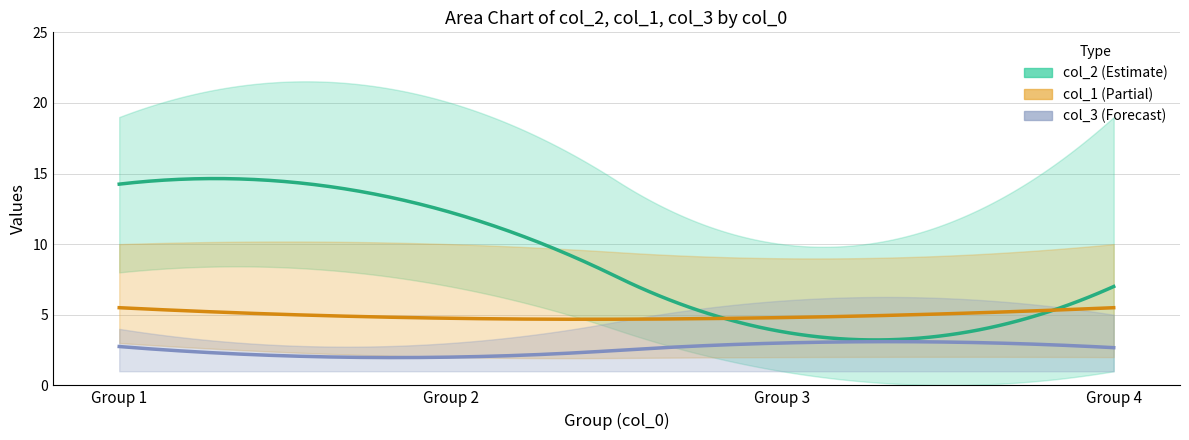

At which category is the sum across all series the highest?

1